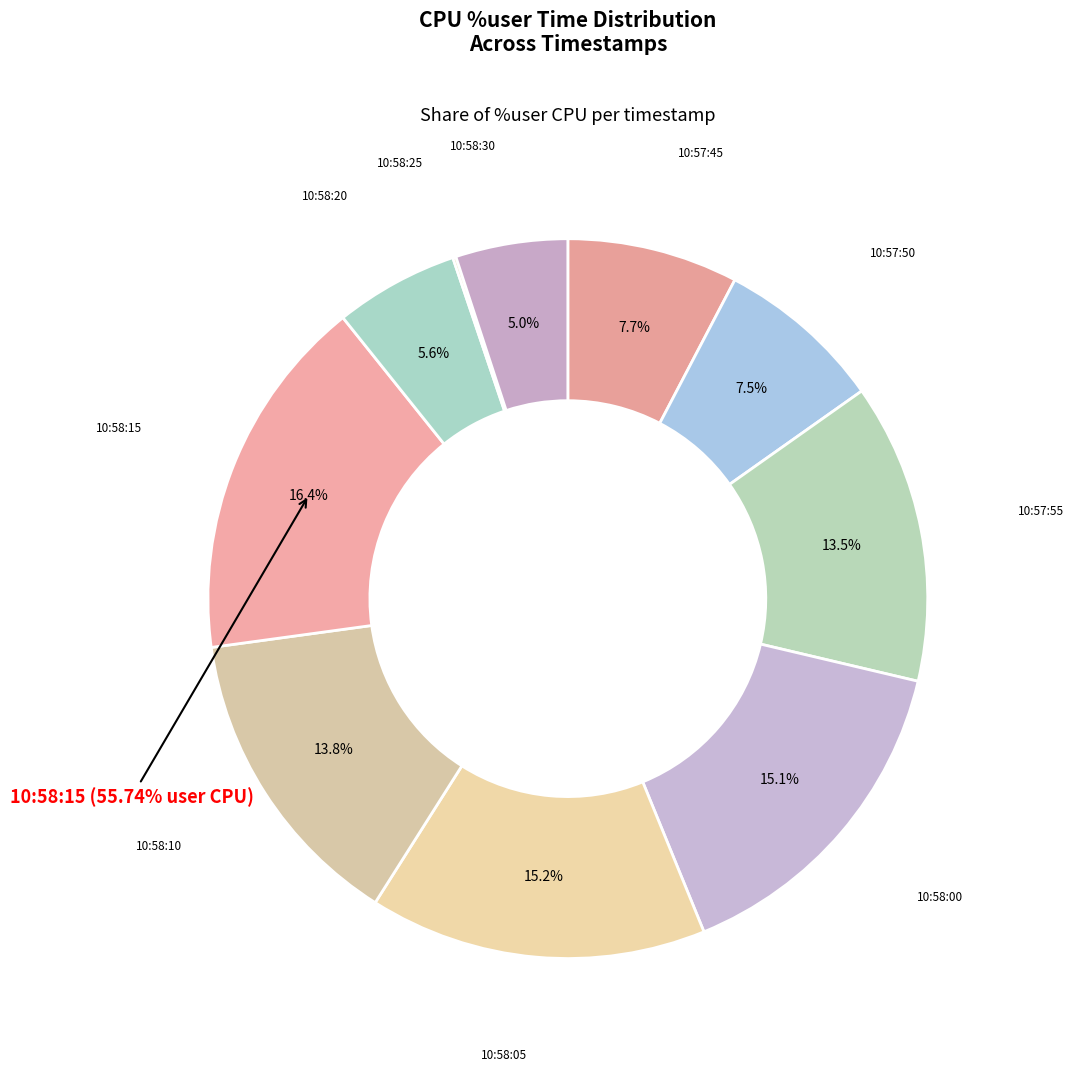

Which category has the smallest portion of the pie?

10:58:25